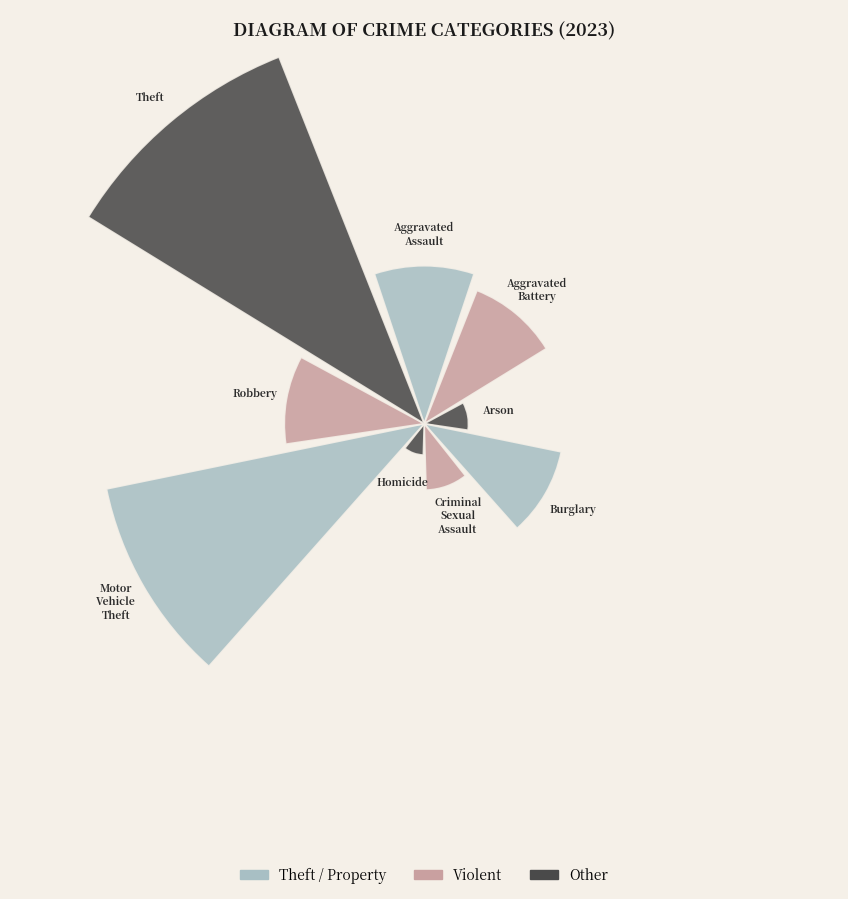

Is Burglary the majority of the pie?

No